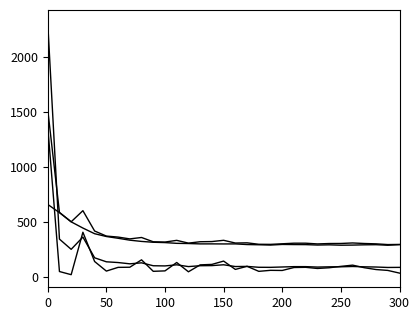

How many lines are shown in the chart?

4